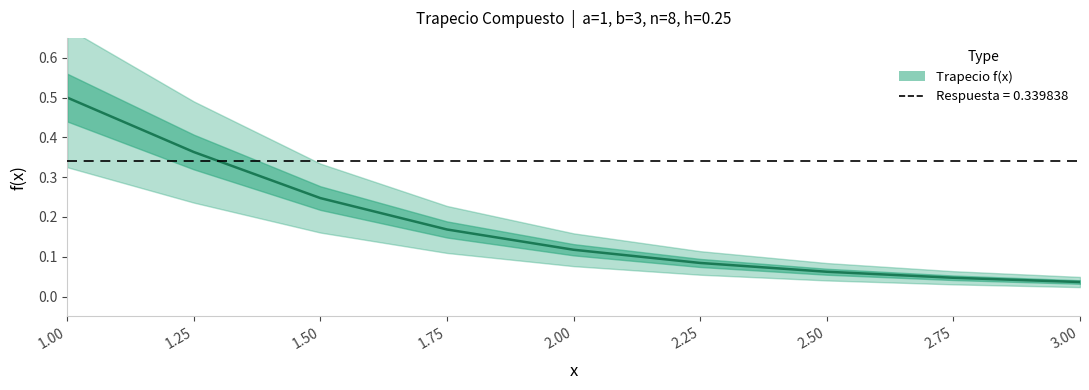

What is the sum of the values at 2.25 and 1.25?

0.4